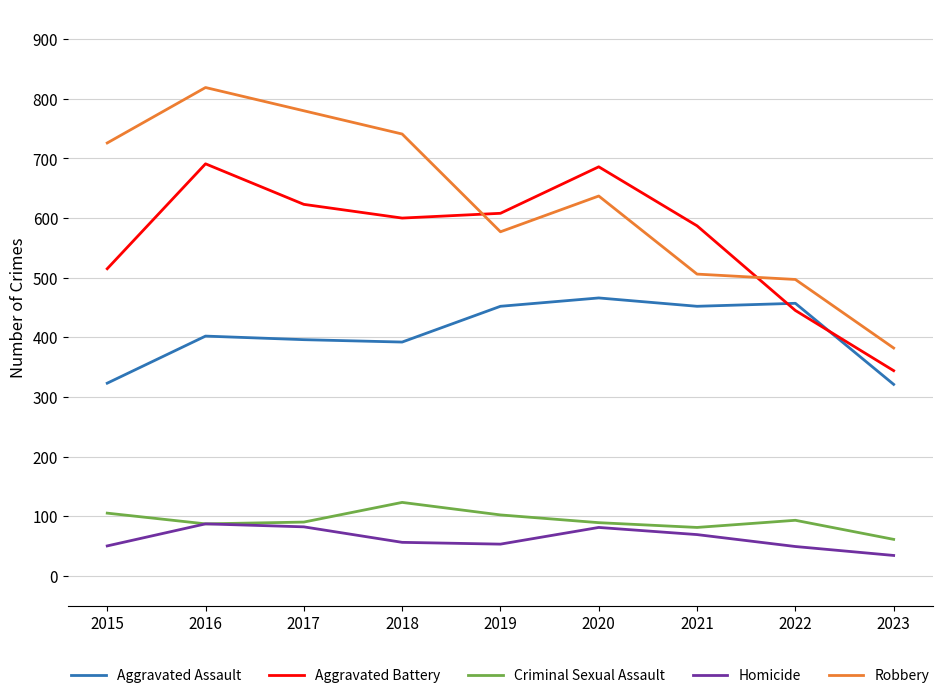

Rank the series by their maximum value, from highest to lowest.

Robbery, Aggravated Battery, Aggravated Assault, Criminal Sexual Assault, Homicide